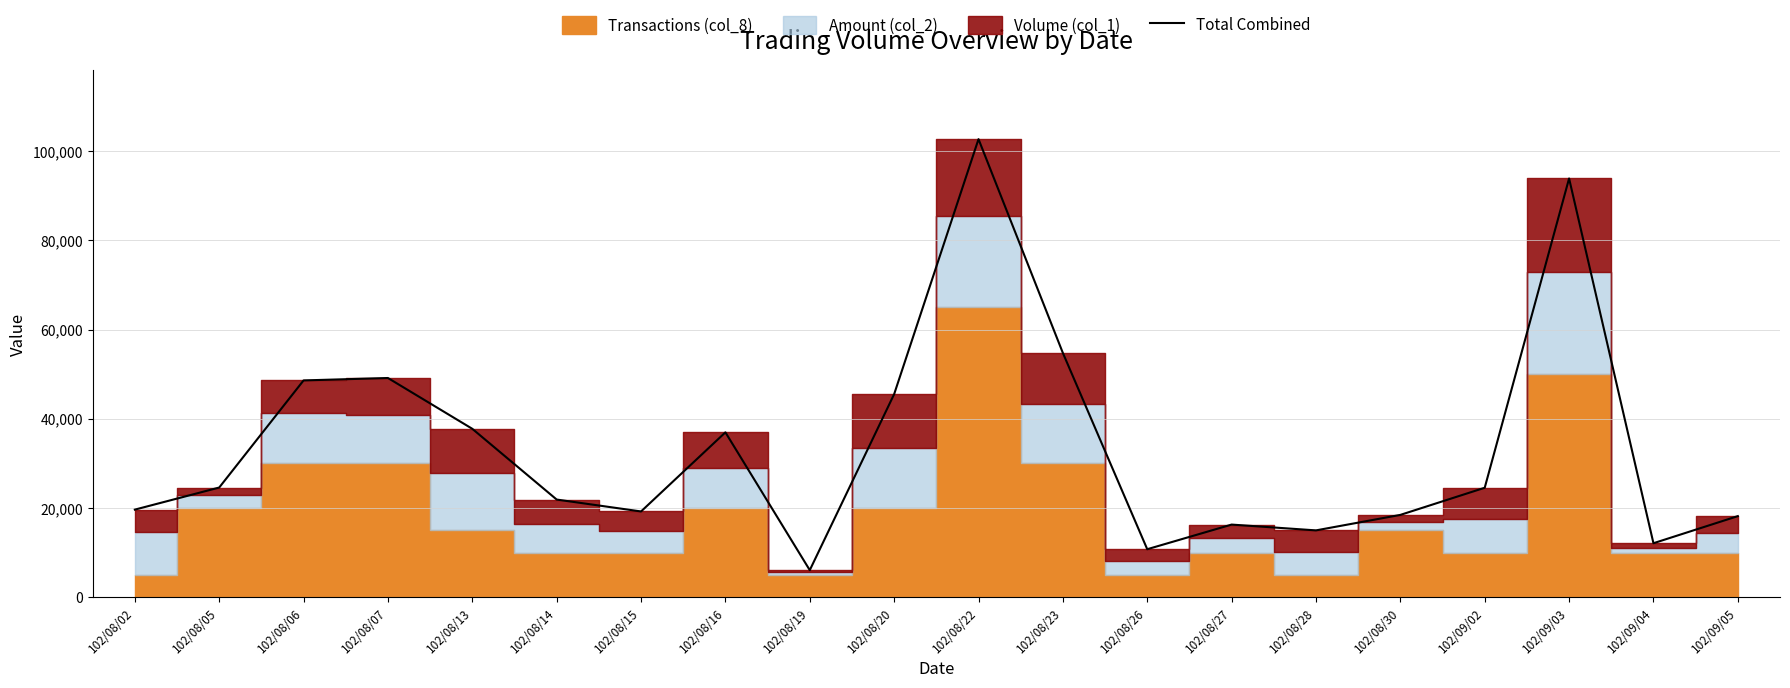

True or false: the data shows 48619 at 102/08/06.

True